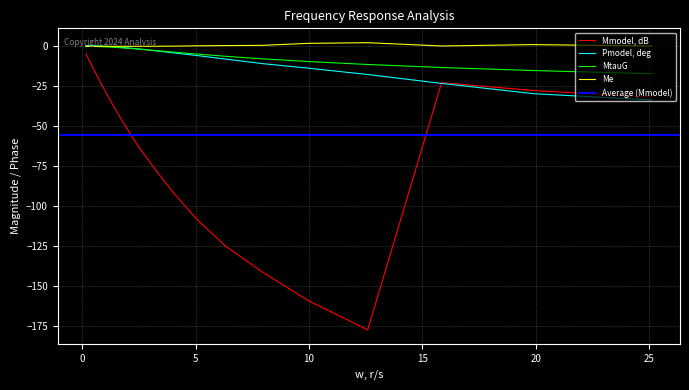

True or false: Mmodel, dB and MtauG intersect in this chart.

False